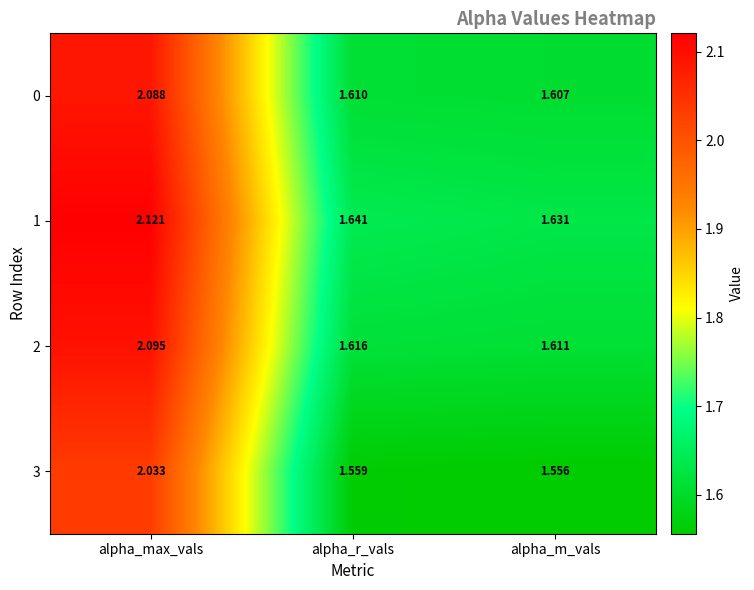

Which label corresponds to the largest value in the chart?

alpha_max_vals